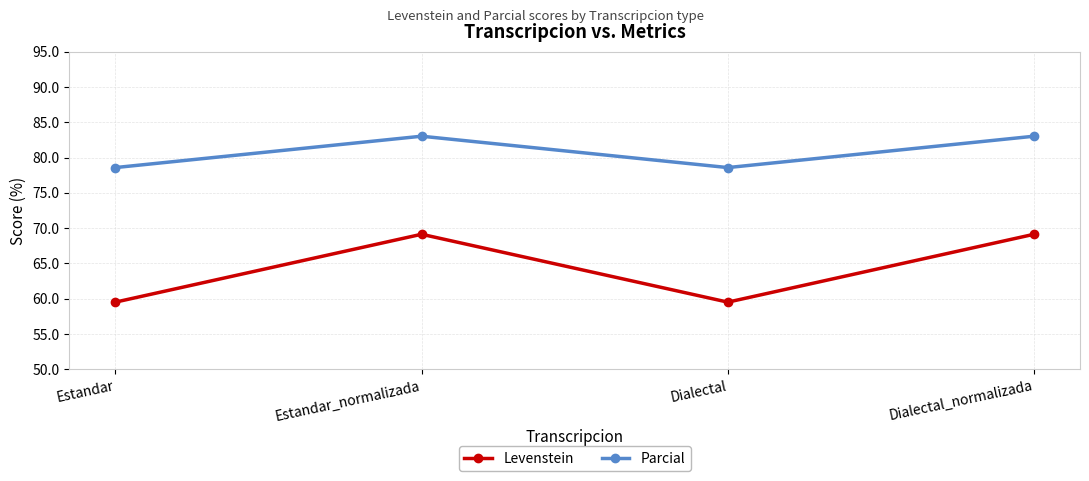

At Estandar_normalizada, list the series in order from largest to smallest.

Parcial, Levenstein